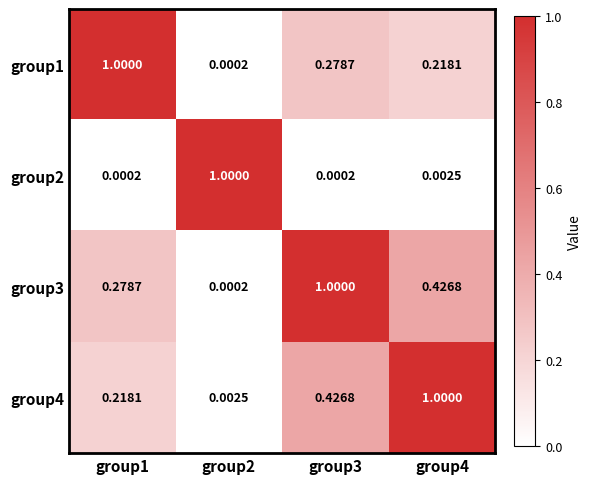

What is the difference between the highest and lowest values at group4?

1.0